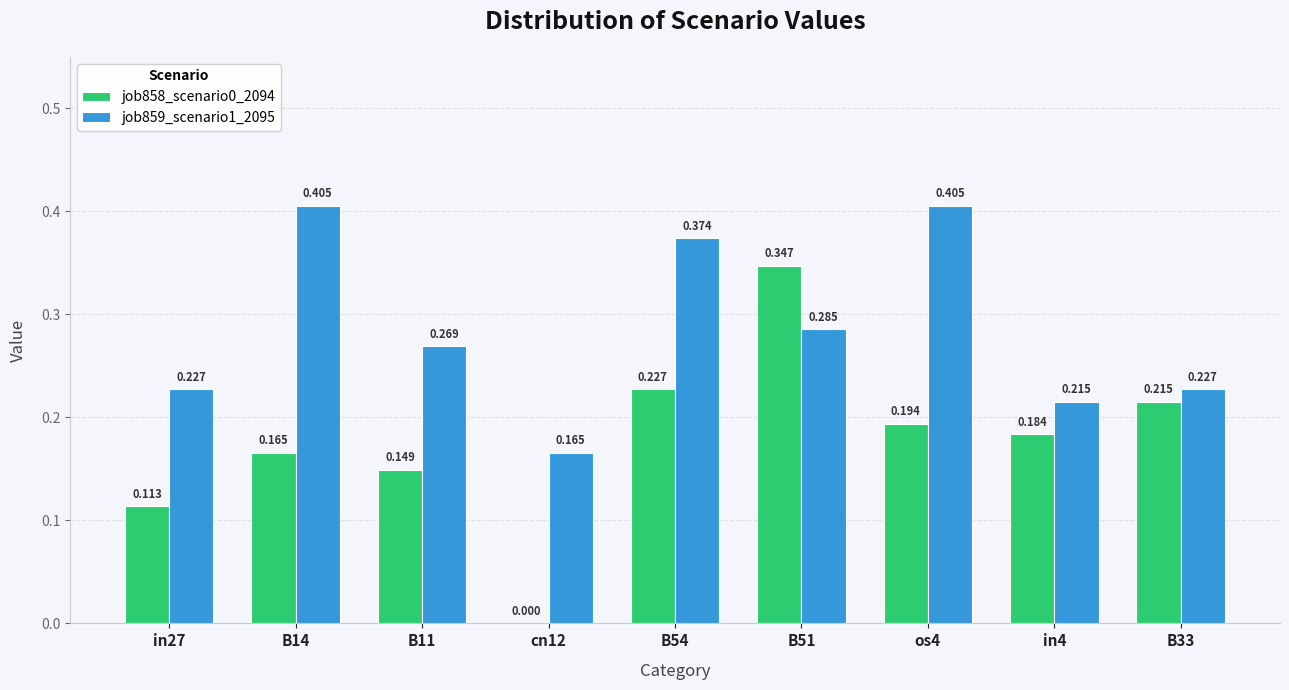

Is the value of job859_scenario1_2095 at os4 greater than the value of job858_scenario0_2094 at in27?

Yes